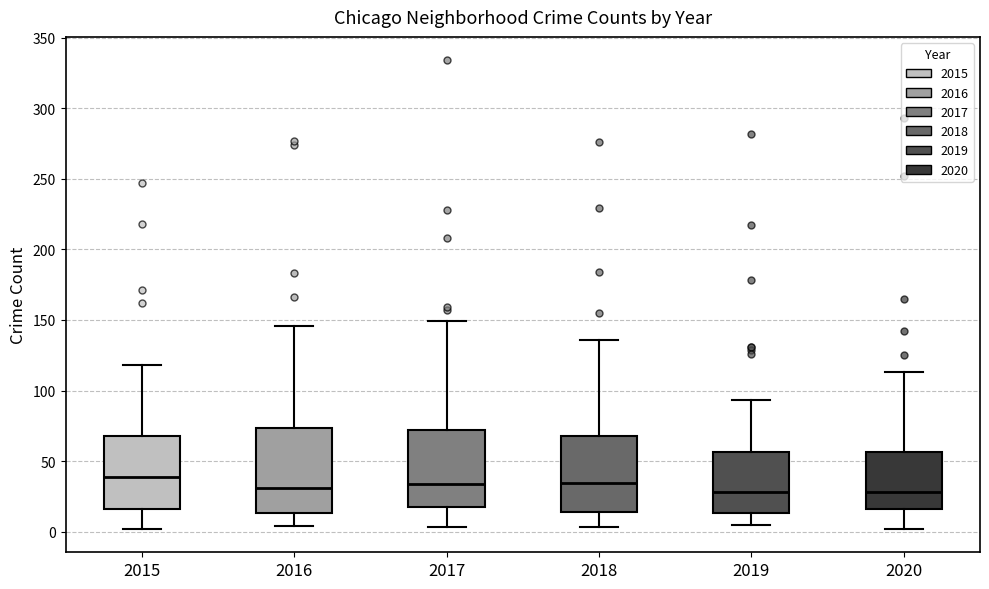

Where does the median line of the box at x = 2020 sit on the y-axis? The values are not printed on the chart, so give them approximately, as read against the axis.

30